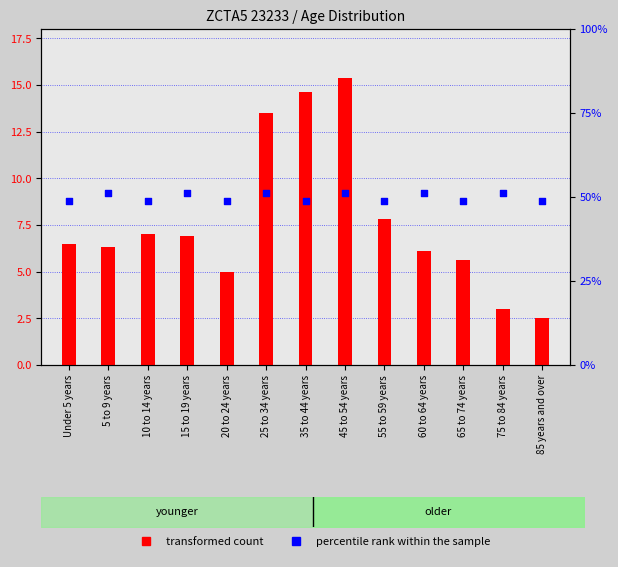

Is the value of percentile rank within the sample at 60 to 64 years greater than the value of transformed count at 45 to 54 years?

Yes